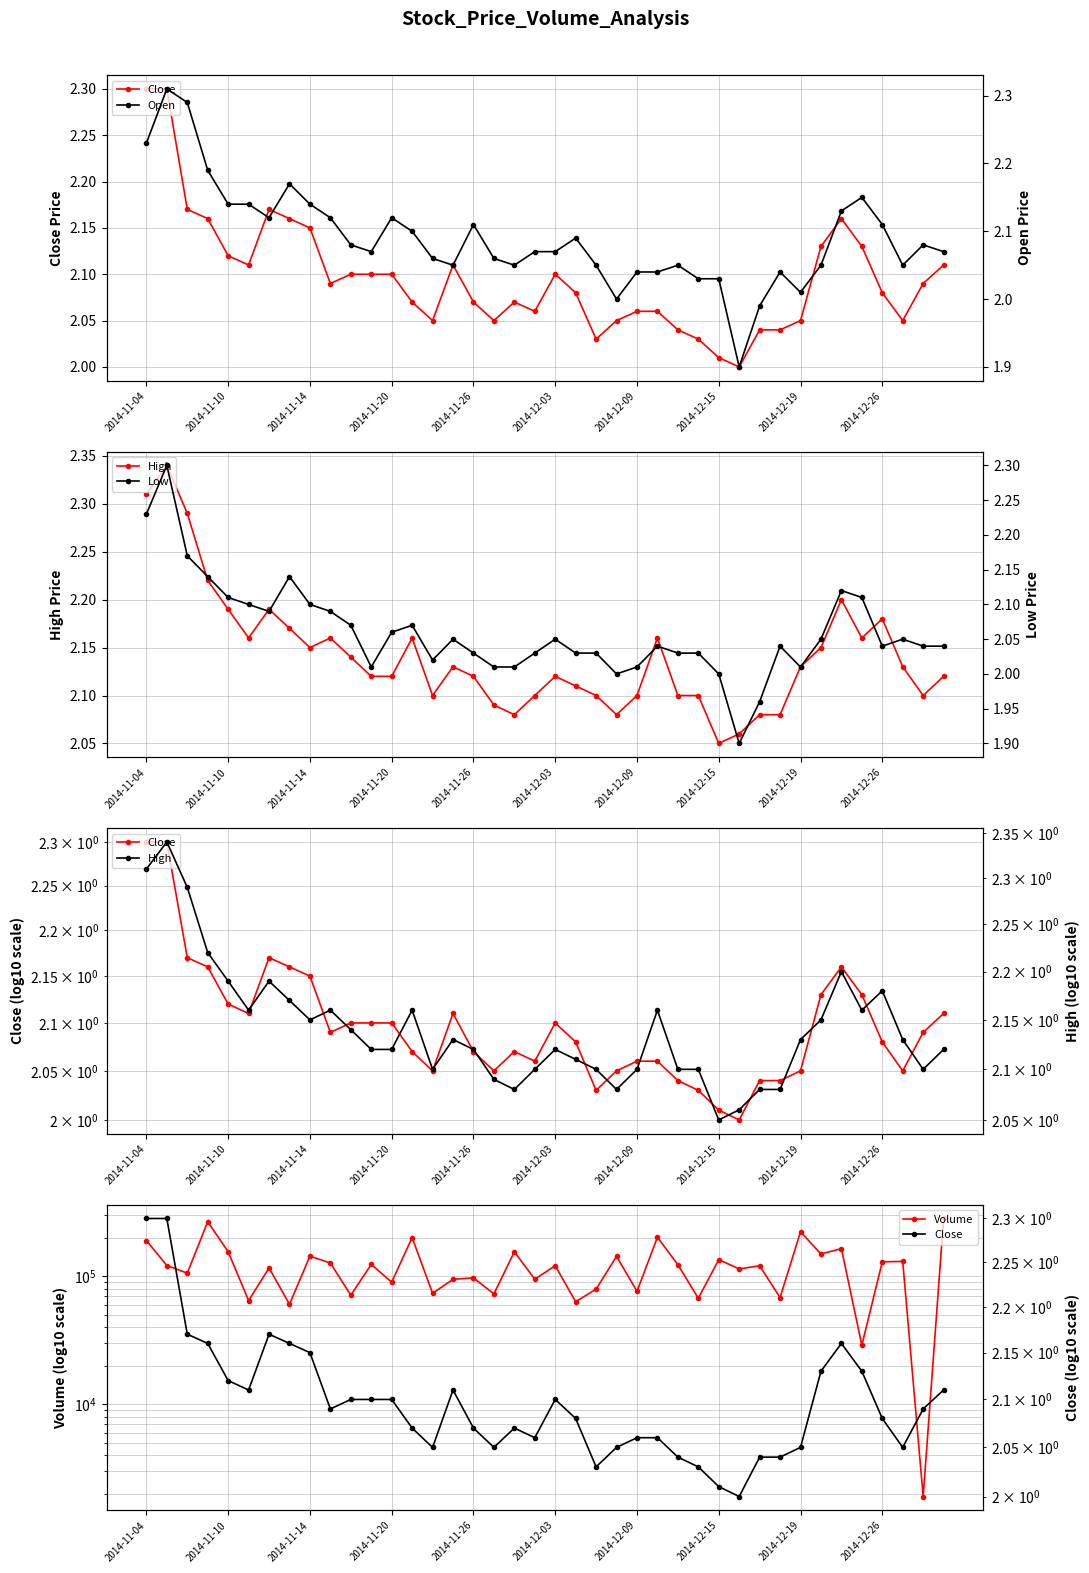

What value does the Volume series have at 2014-11-20?

90000.0